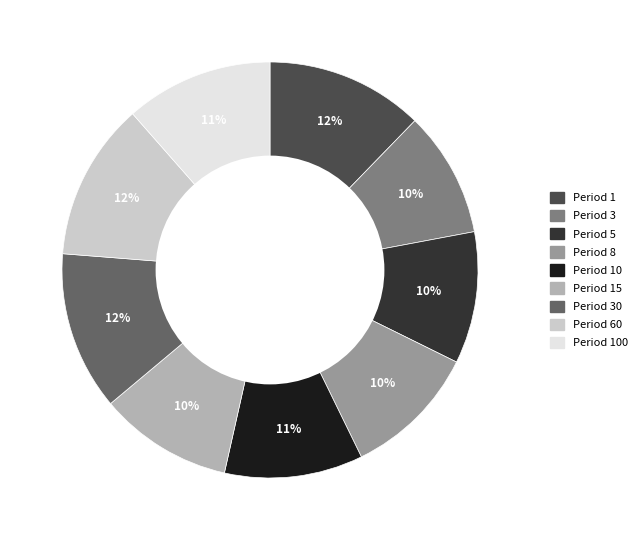

To the nearest percent, what is the average slice percentage?

11%